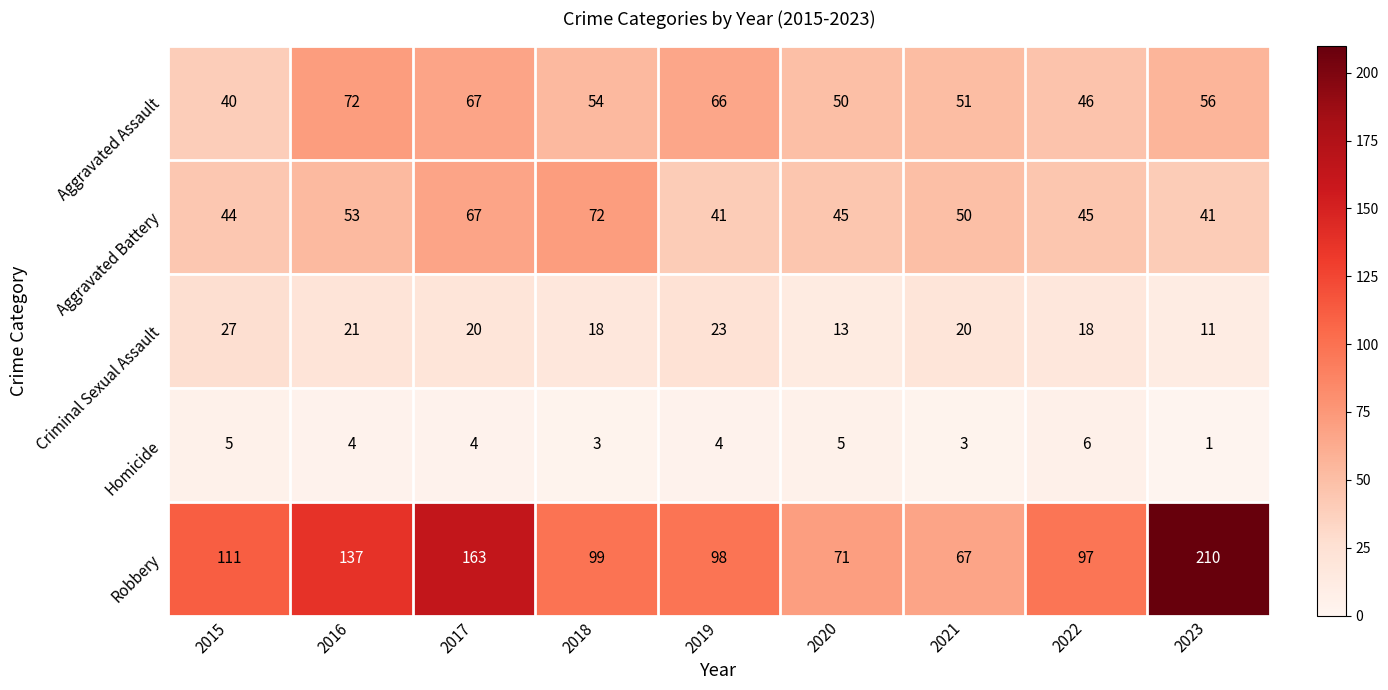

Which category has the lowest value in the Robbery series?

2021